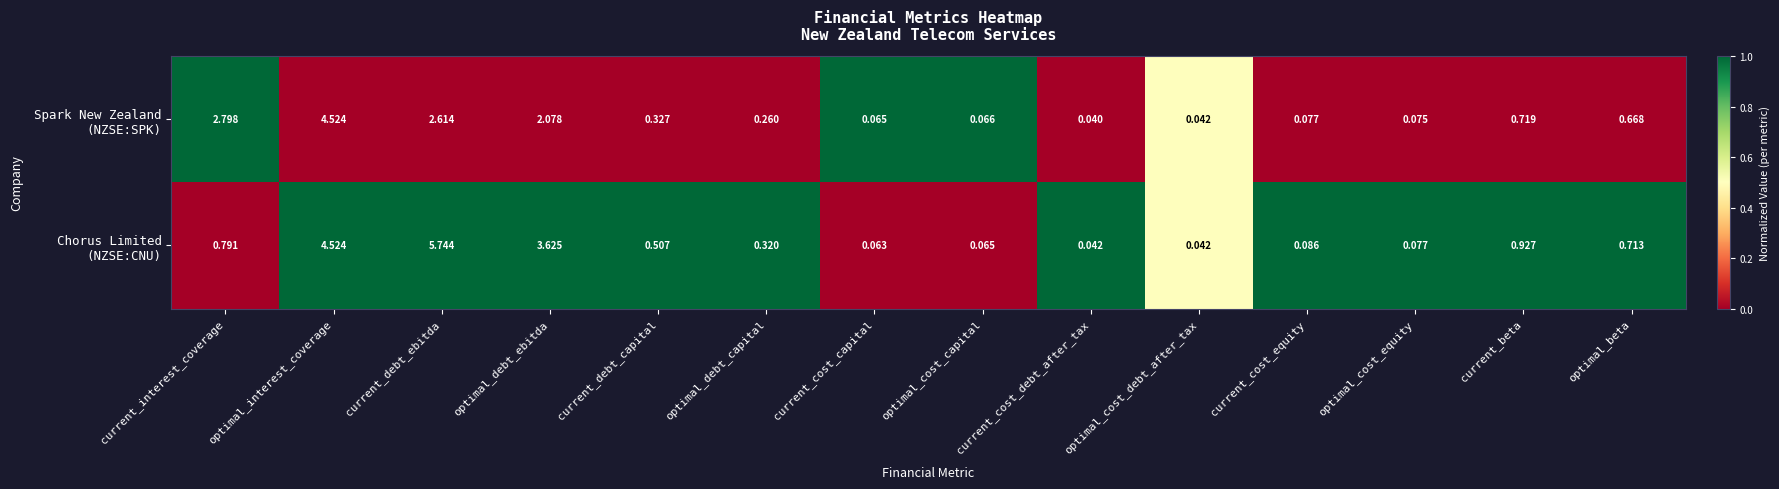

Count the number of categories in the chart.

14